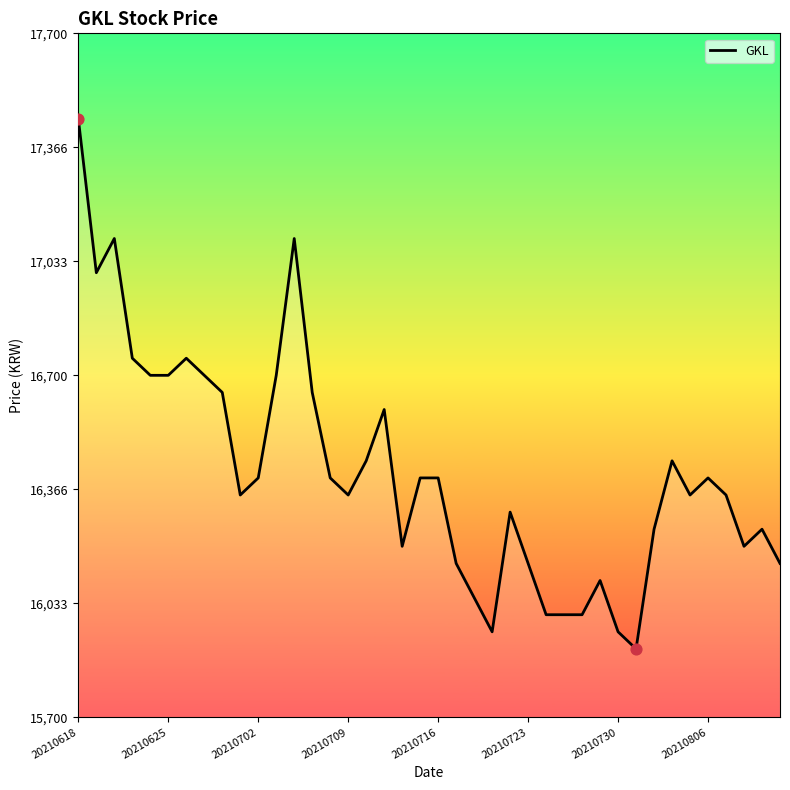

What is the minimum value shown in the chart?

15900